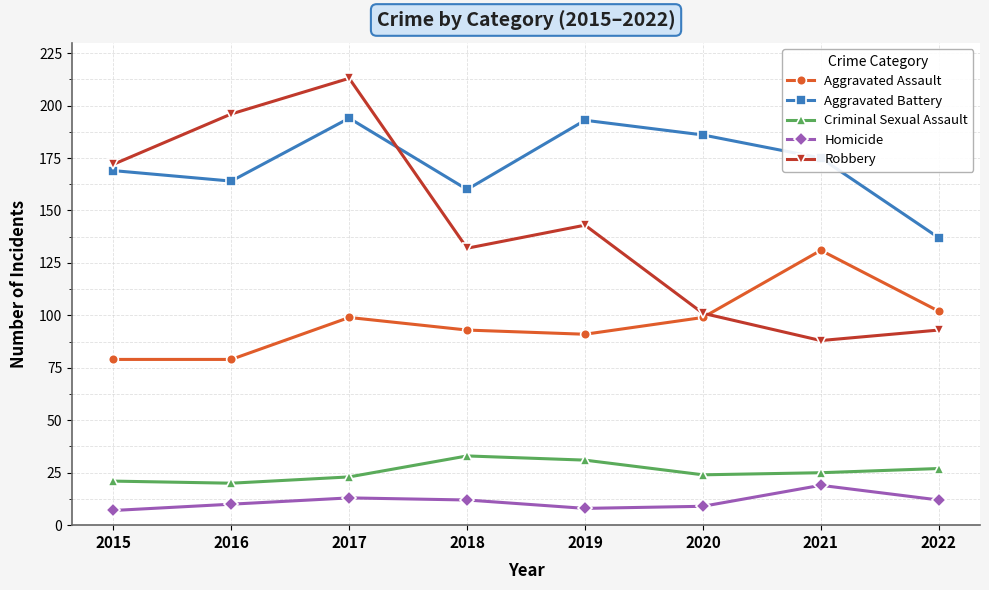

Is this an area chart (filled region under the line)?

No